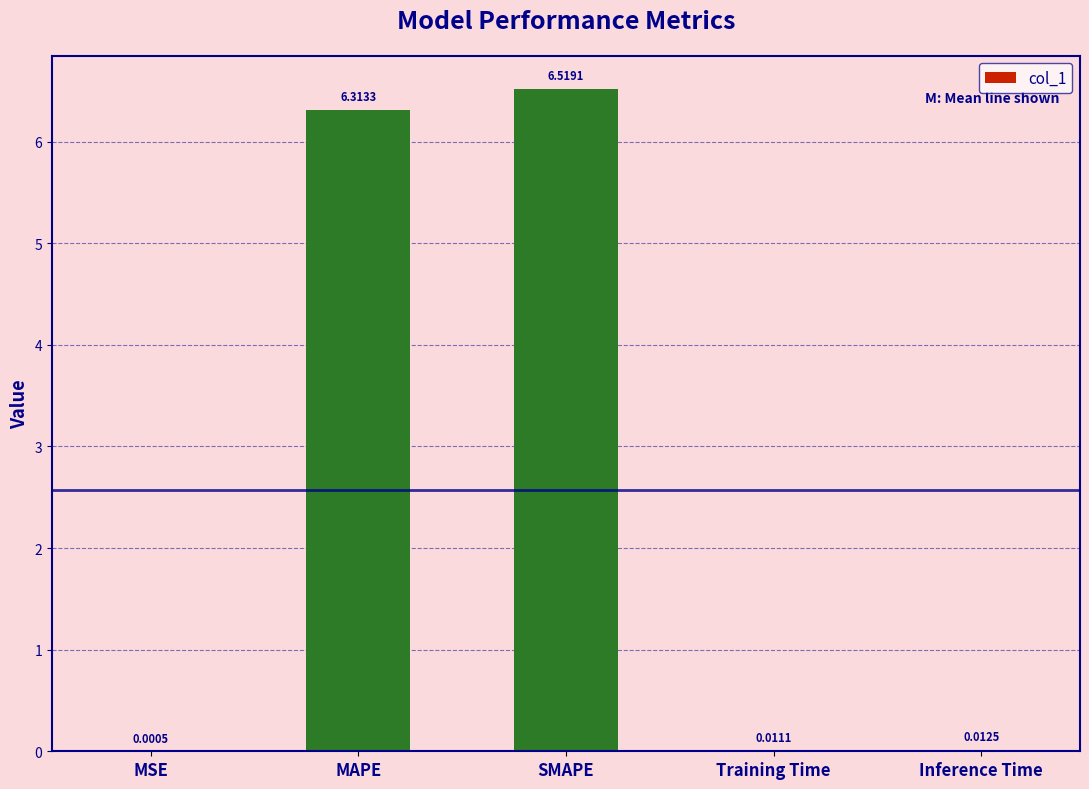

Which label corresponds to the largest value in the chart?

SMAPE